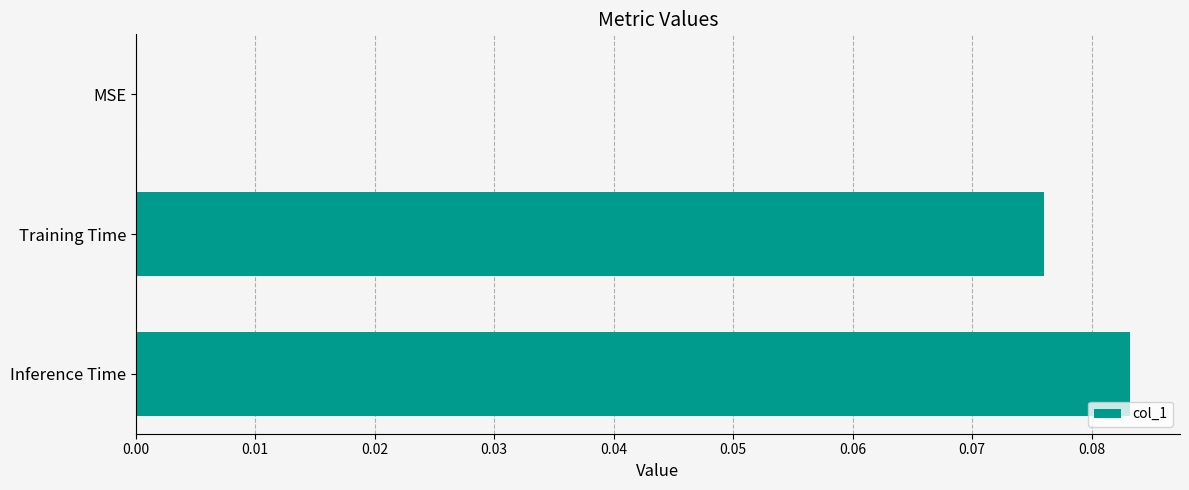

Does the chart contain stacked bars?

No